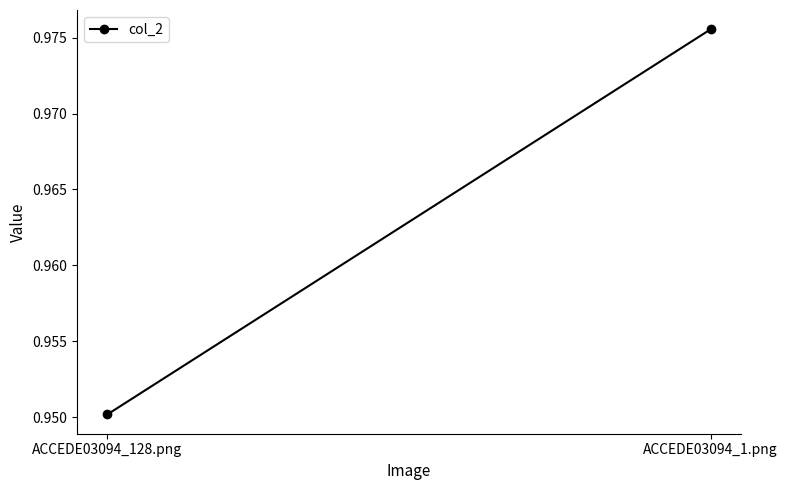

Reading right to left, what are all the values shown in this chart?

ACCEDE03094_1.png=1.0	ACCEDE03094_128.png=1.0